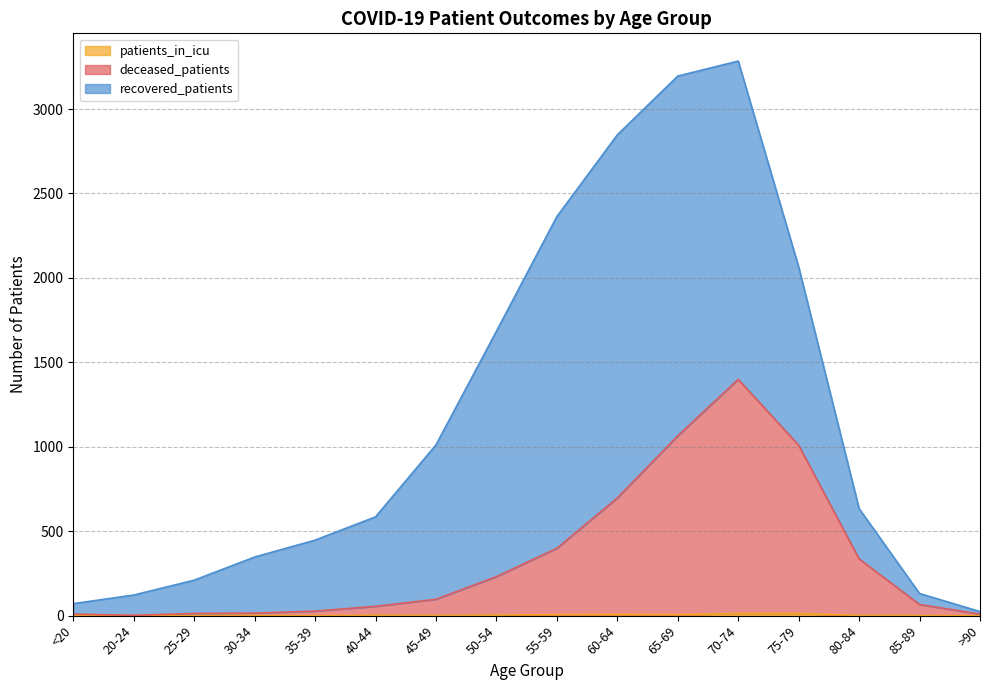

What is the label of the 2nd point from the right?

85-89